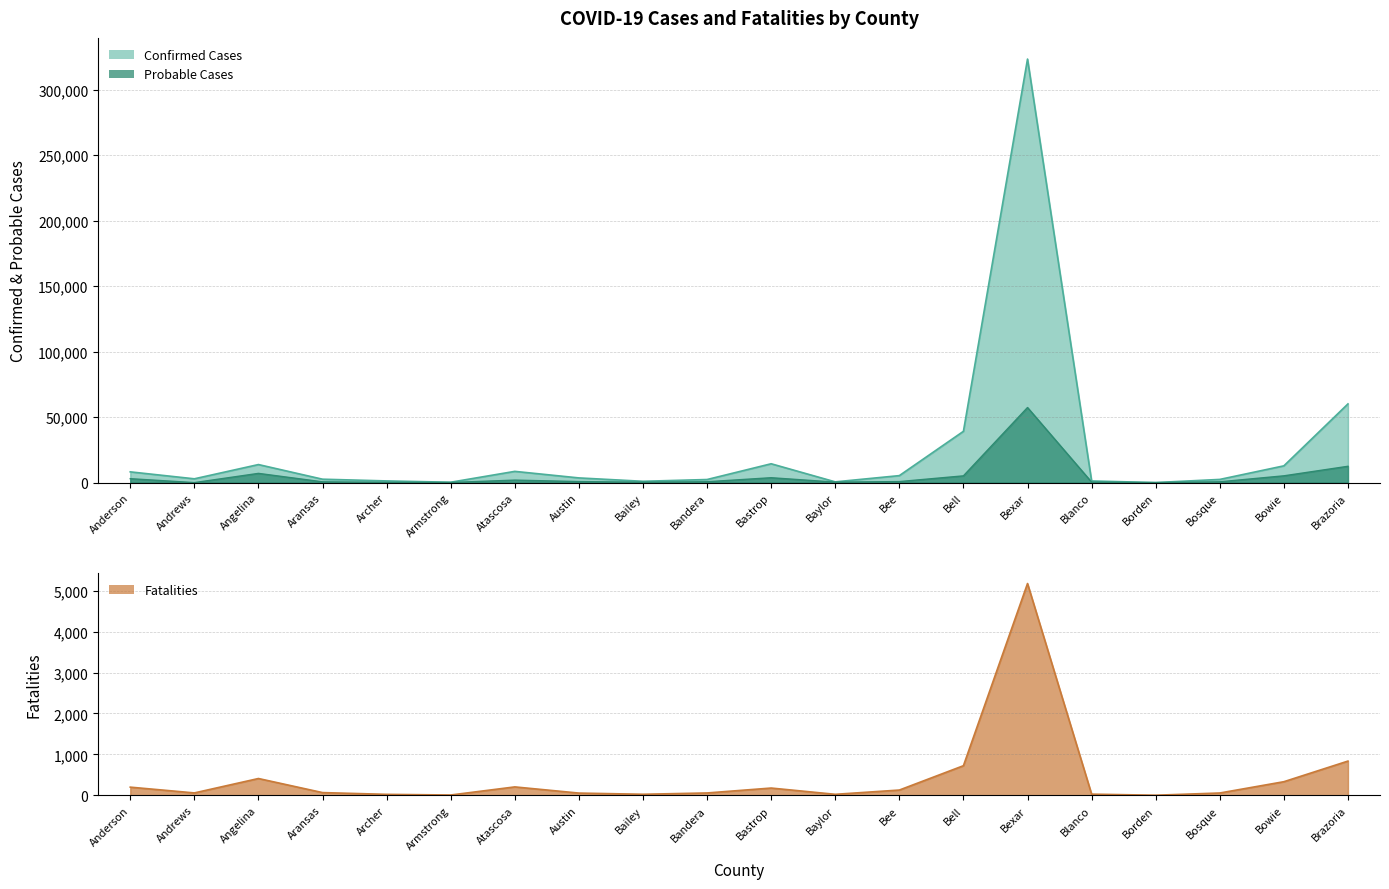

What is the average value of the Confirmed Cases series?

25195